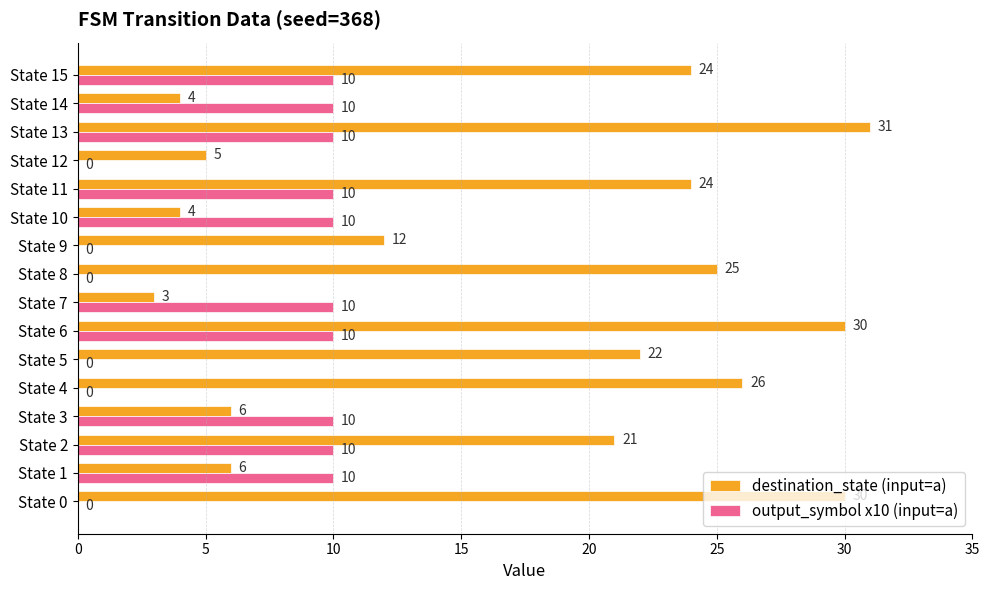

How many series are shown in this chart?

2